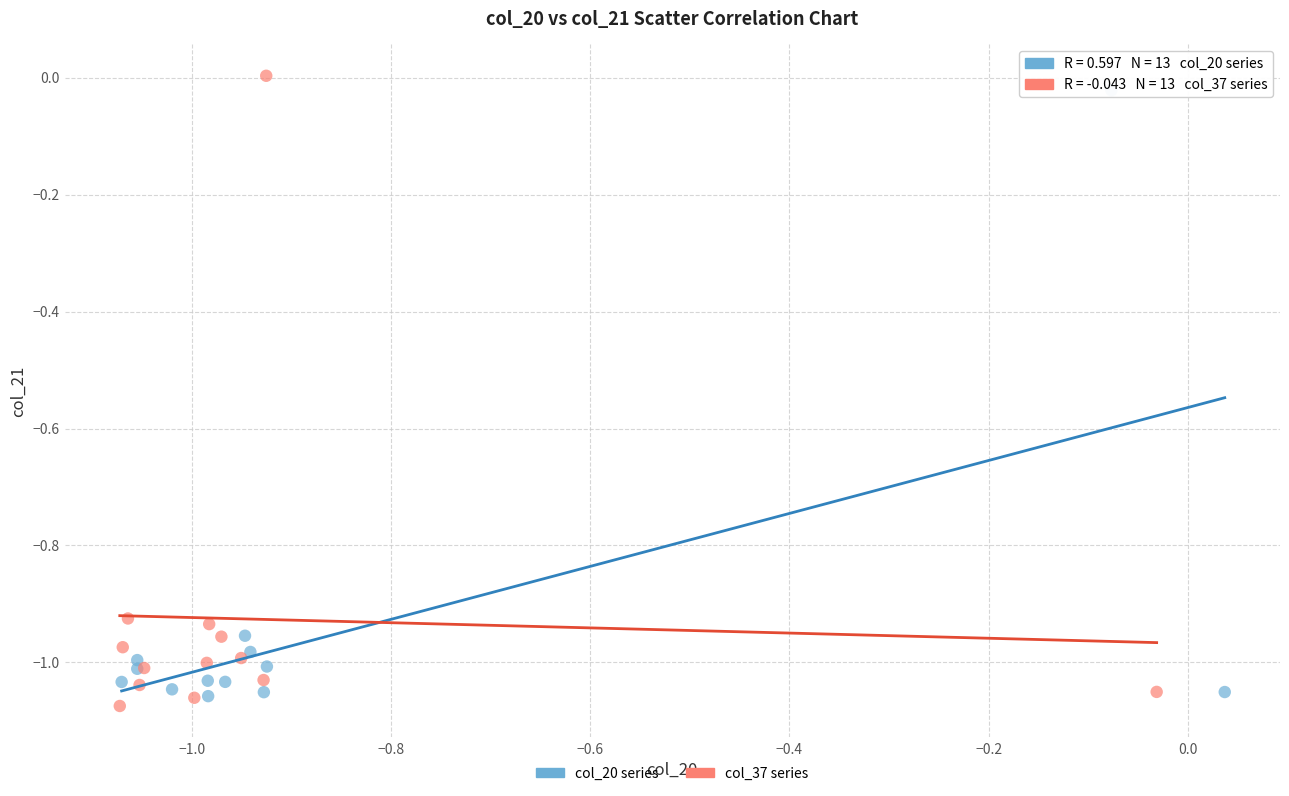

What are all the series names shown in the legend?

col_20 series, col_37 series